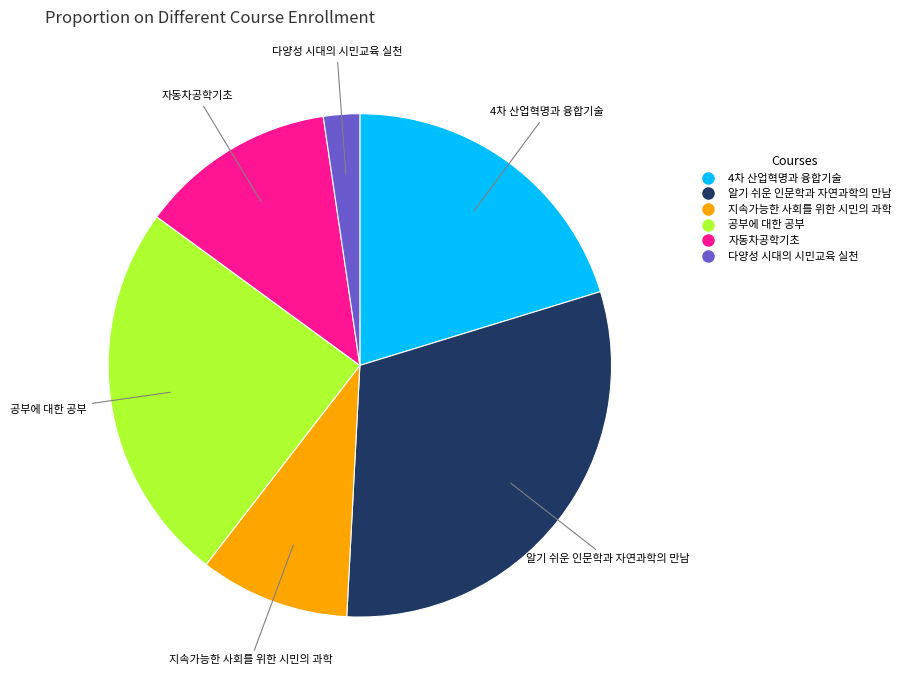

Is there any slice that represents more than half of the pie?

No